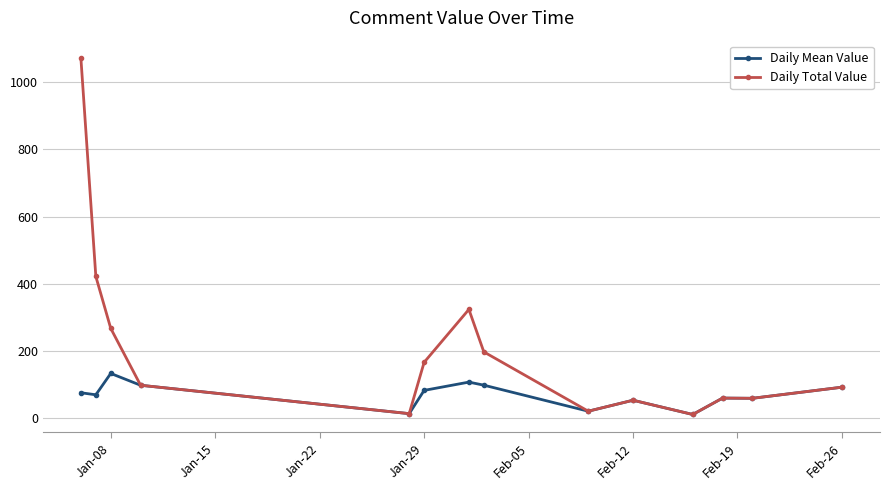

Rank the series by their average value, from lowest to highest.

Daily Mean Value, Daily Total Value